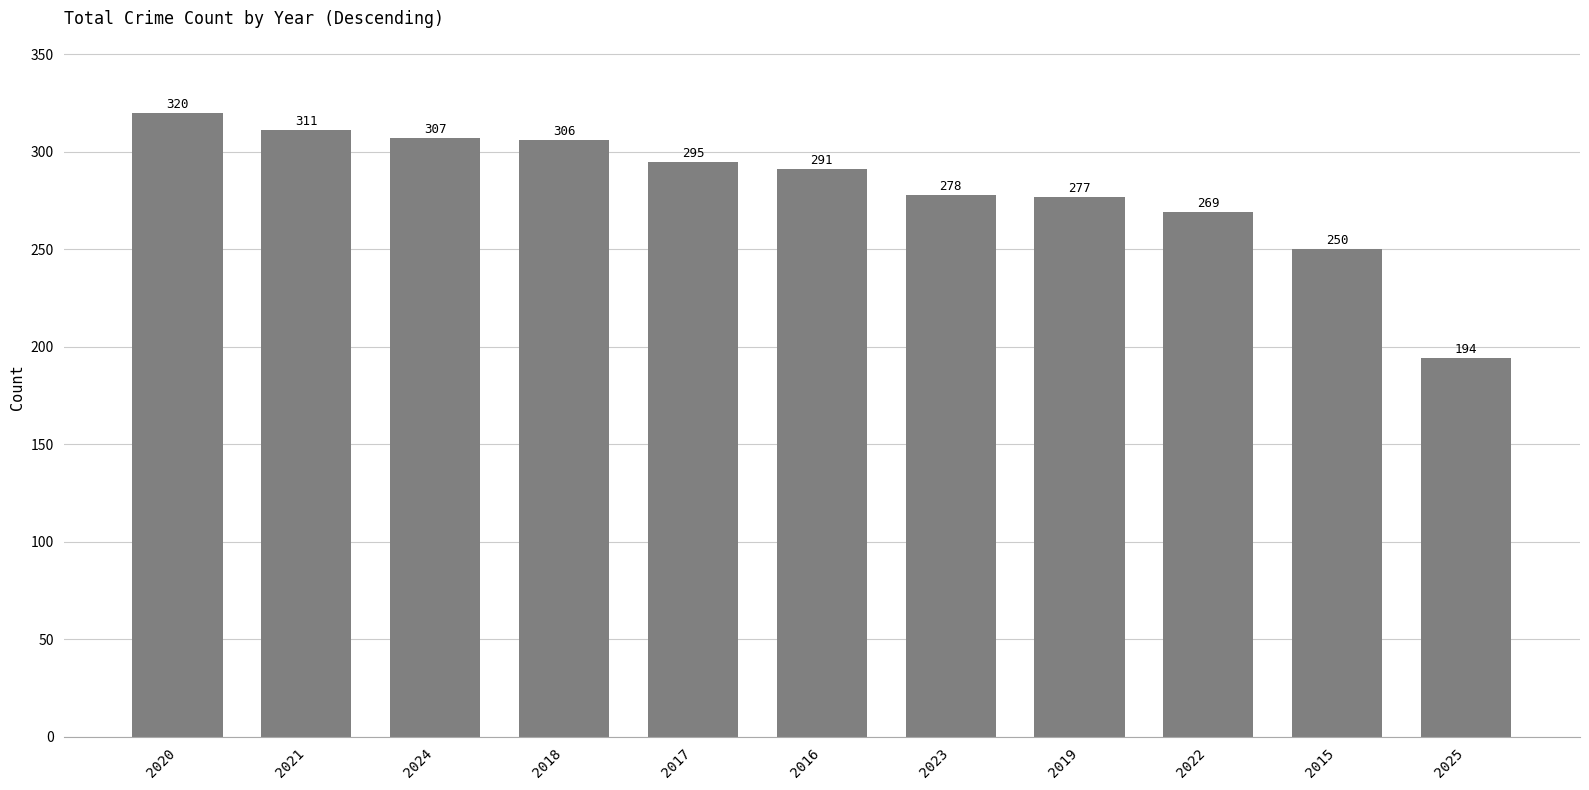

How many bars are there in total?

11